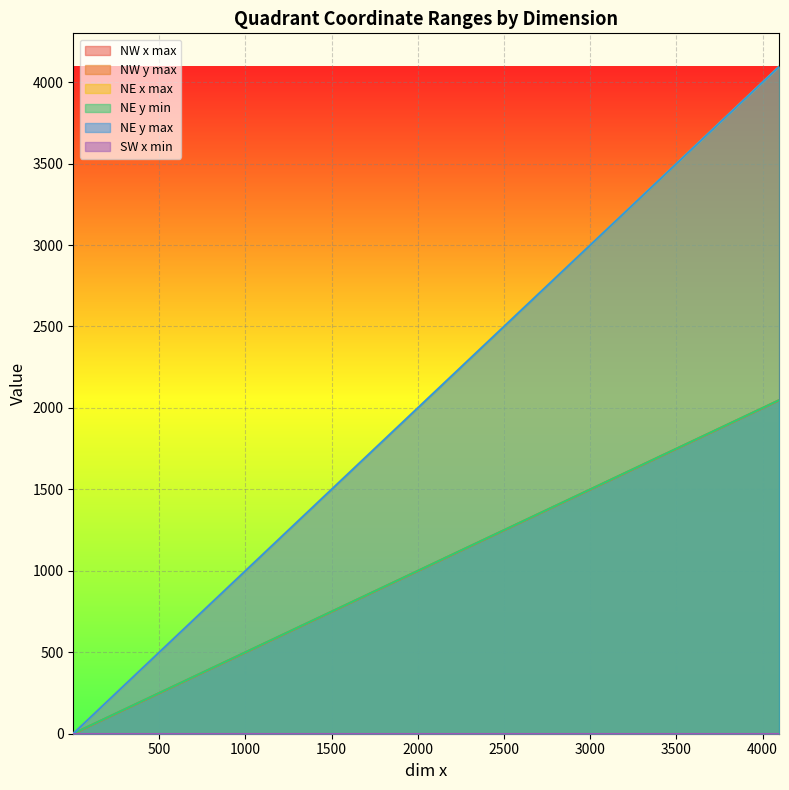

Is it true that NW x max equals 256 at 2048?

False